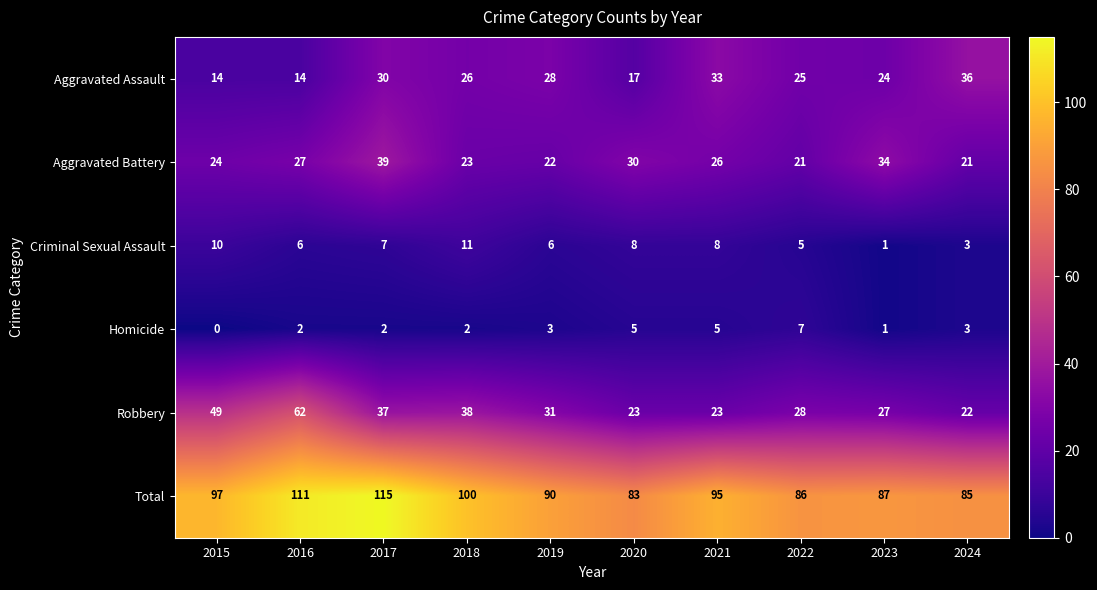

What is the lowest value of the Robbery series?

22